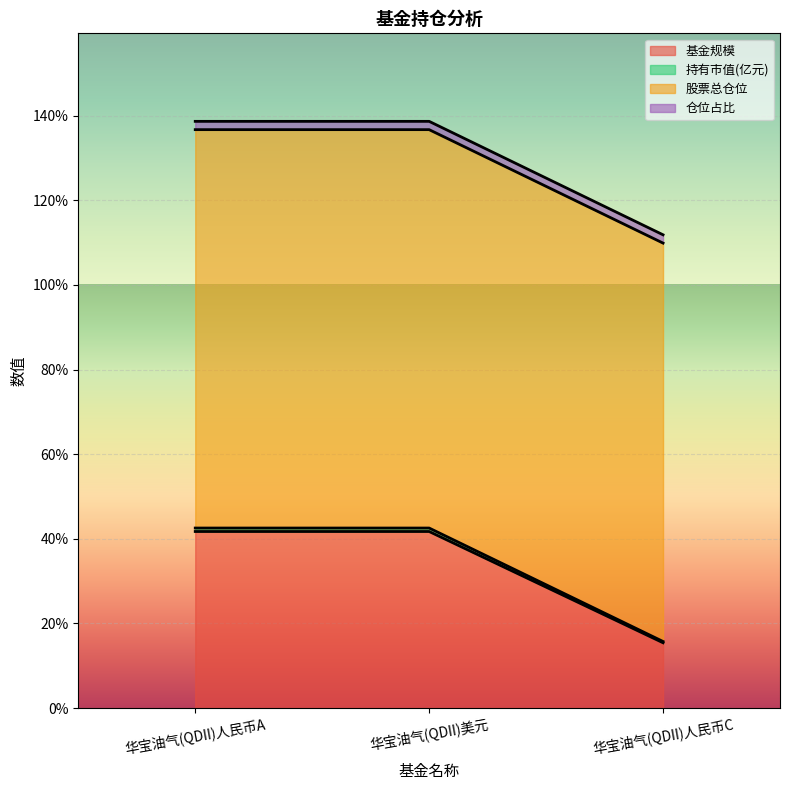

What is the sum of all 基金规模 values?

1.0